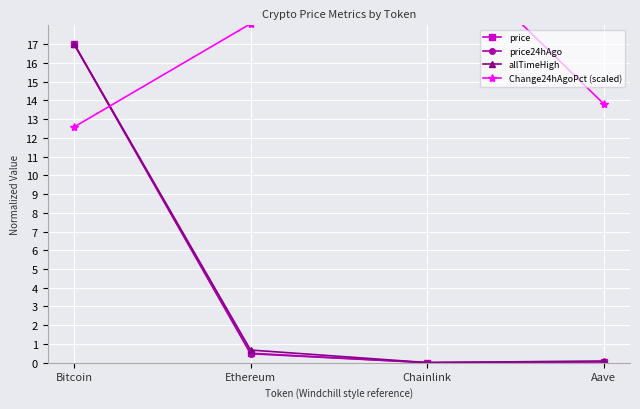

Which series has the widest spread of values?

price24hAgo